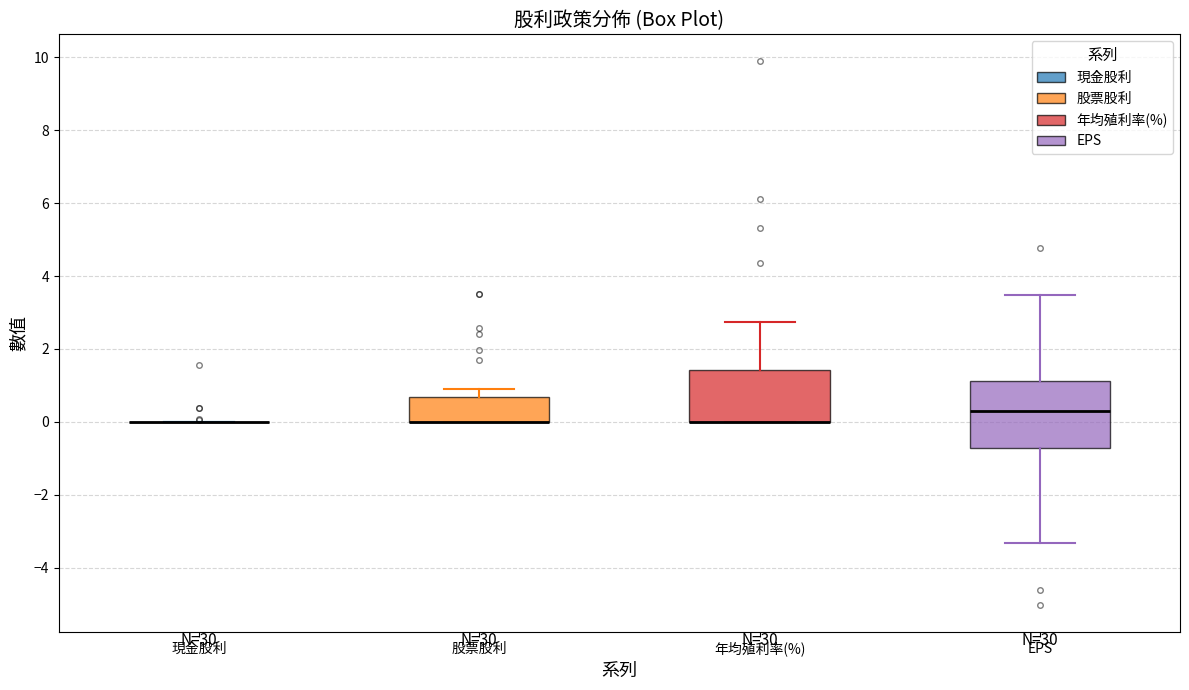

Comparing the boxes themselves (not the whiskers), which one is the tallest?

EPS